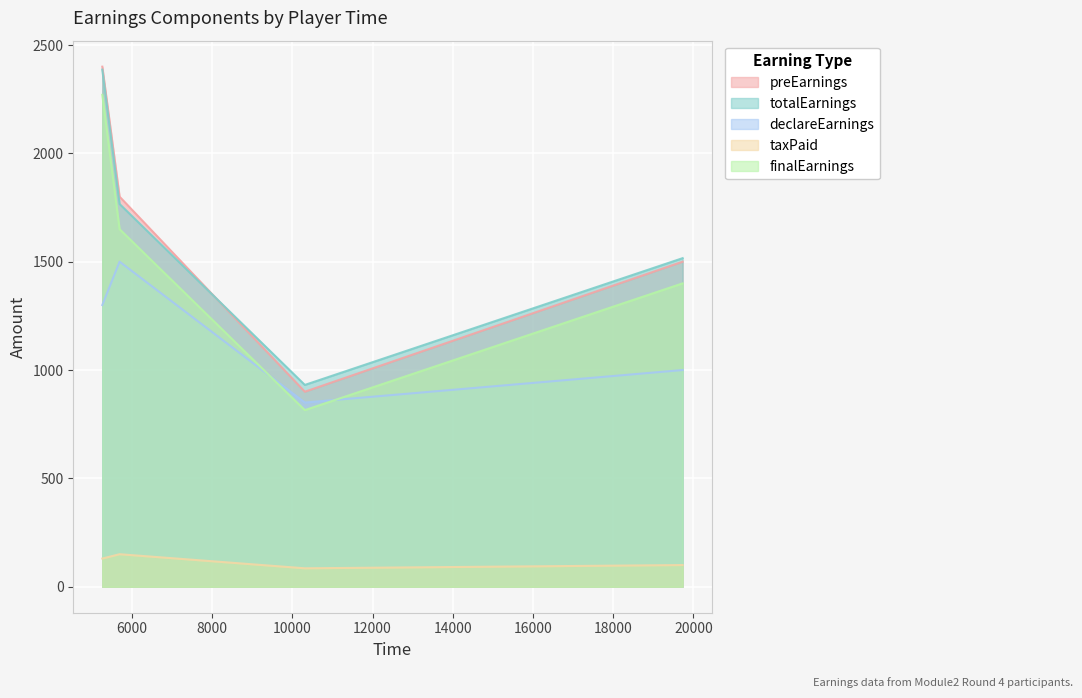

Reading right to left, list all the values displayed in this chart.

preEarnings: 19733=1500.0	10312=900.0	5693=1800.0	5262=2400.0
totalEarnings: 19733=1516.2	10312=931.2	5693=1766.2	5262=2386.2
declareEarnings: 19733=1000.0	10312=850.0	5693=1500.0	5262=1300.0
taxPaid: 19733=100.0	10312=85.0	5693=150.0	5262=130.0
finalEarnings: 19733=1400.0	10312=815.0	5693=1650.0	5262=2270.0